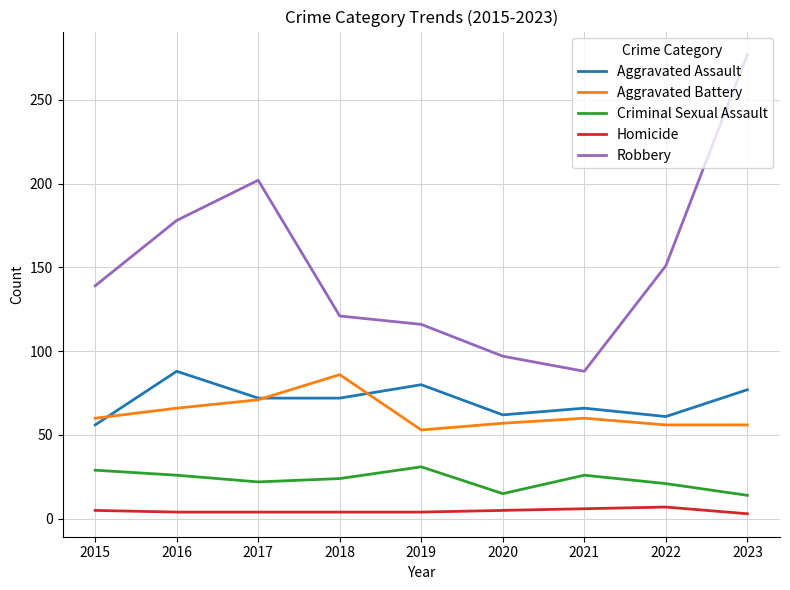

At which category is the sum across all series the highest?

2023